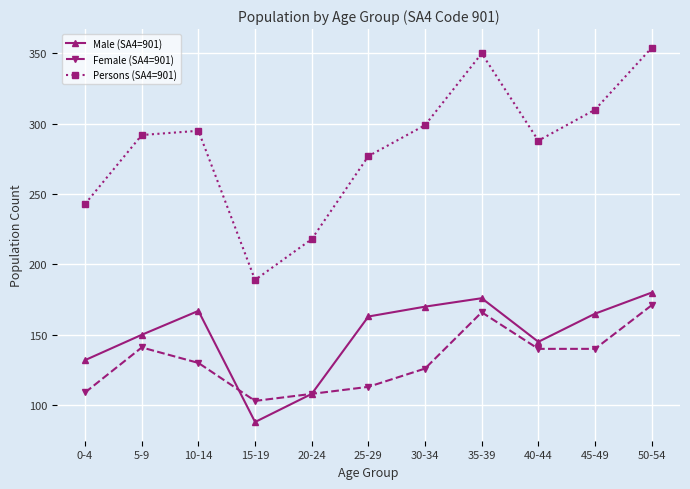

At which category does Female (SA4=901) reach its first local peak?

5-9